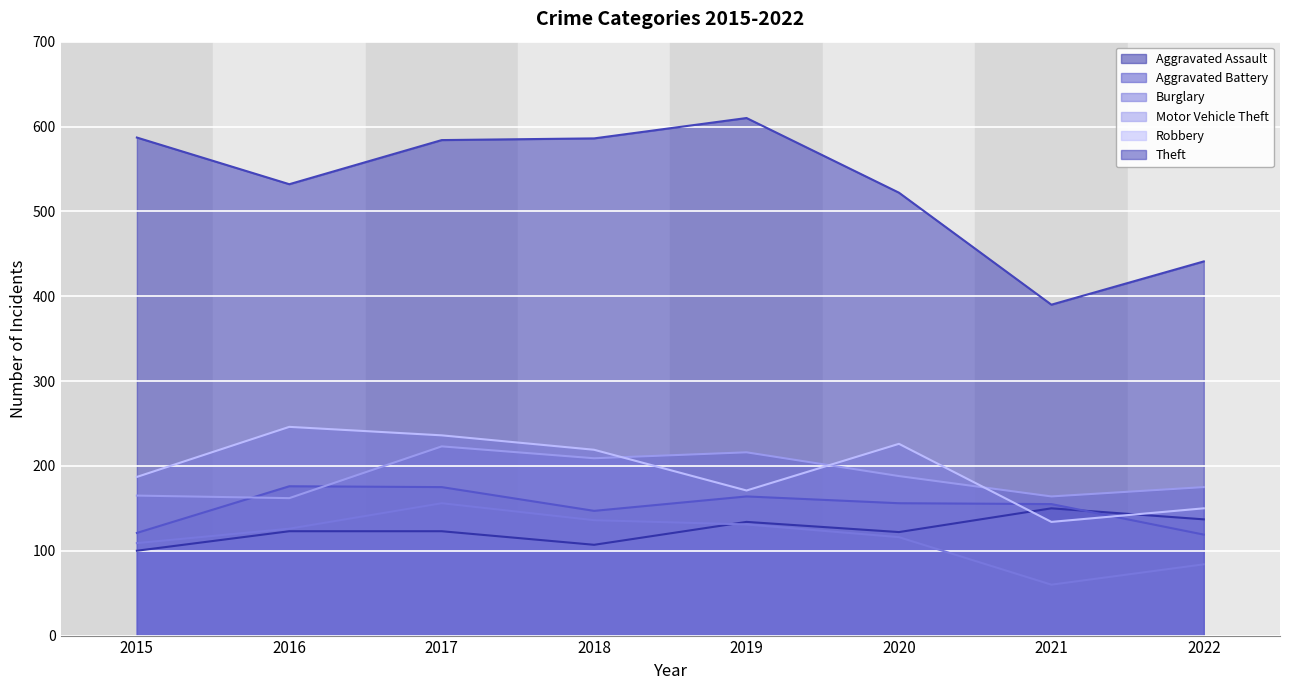

Where is Theft nearest to the value 500?

2020